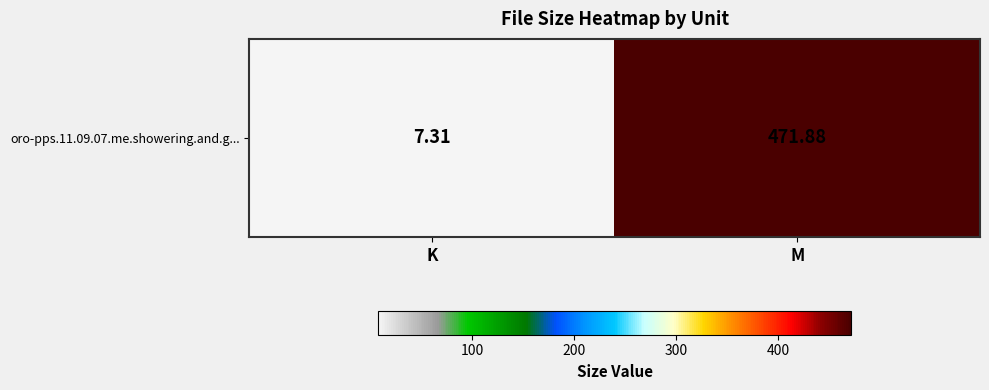

How many values are below 471?

1